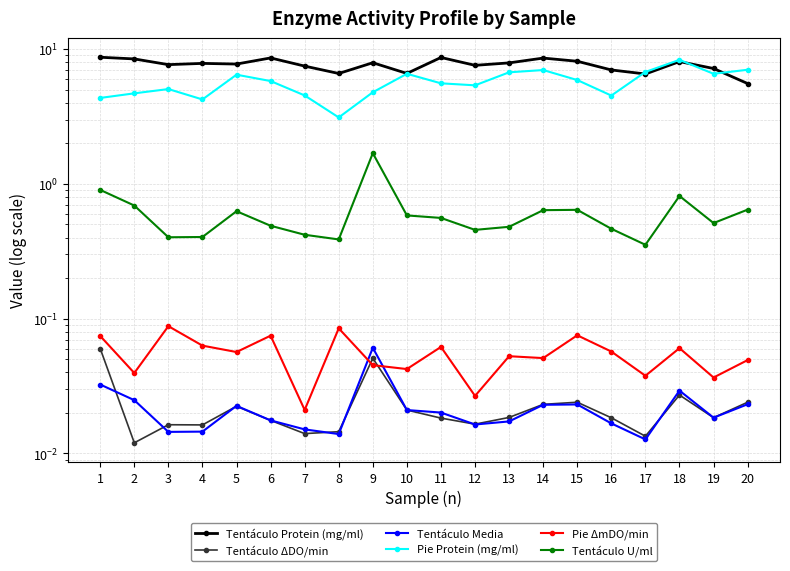

What is the lowest value of the Tentáculo U/ml series?

0.4